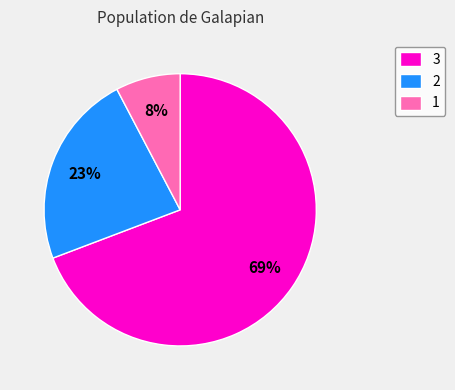

Which slice is the smallest?

1